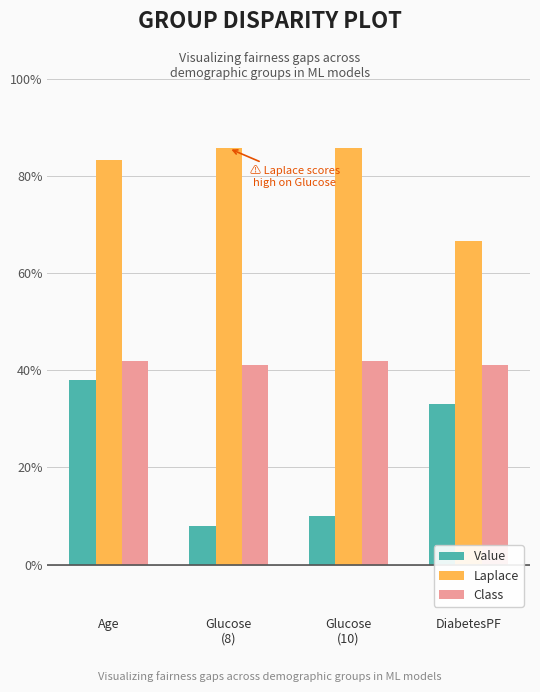

What are all the series names shown in the legend?

Value, Laplace, Class